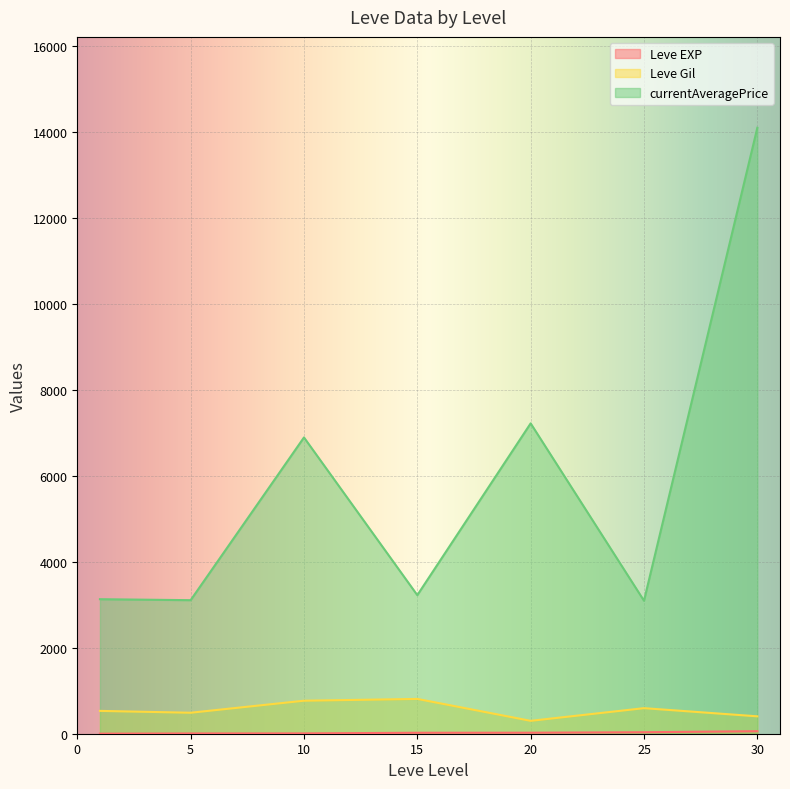

At which label does Leve EXP reach its minimum?

1